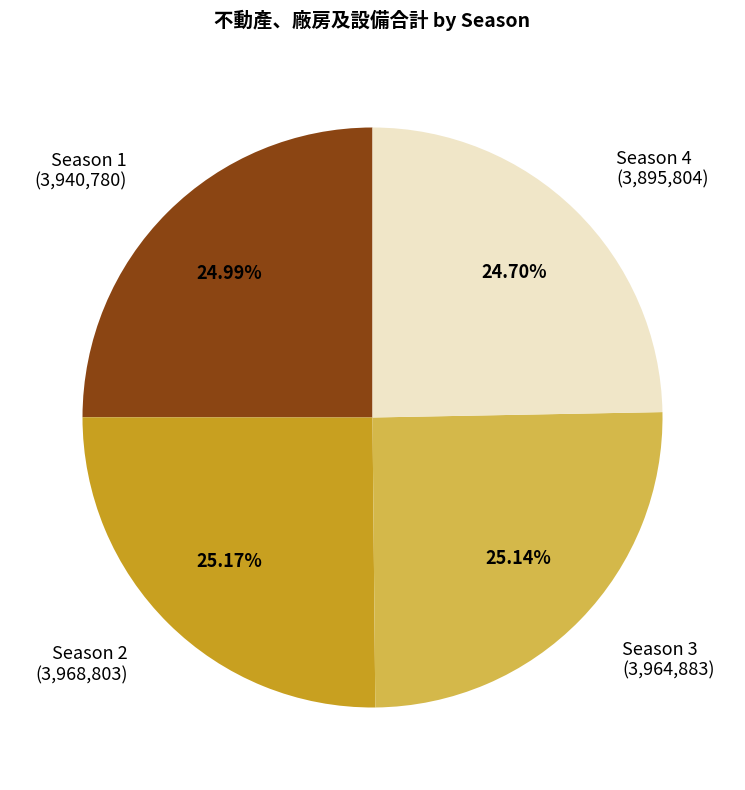

Approximately how many times larger is the value at Season 1 (3,940,780) compared to Season 2 (3,968,803)?

1.0